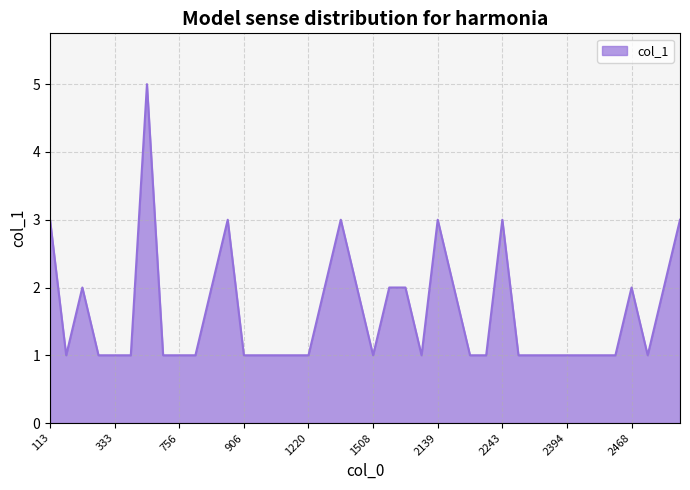

What is the greatest value displayed?

5